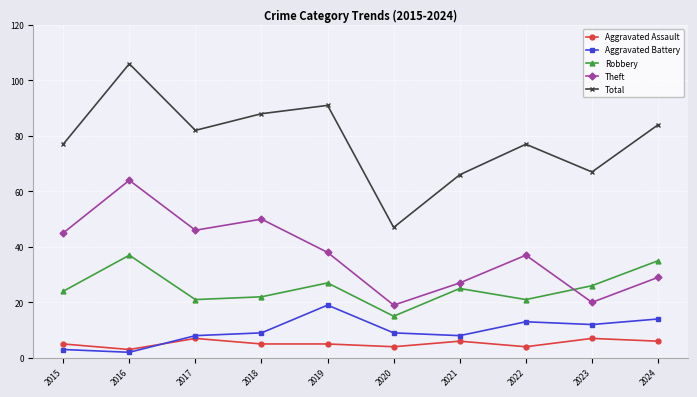

True or false: Aggravated Assault and Robbery intersect in this chart.

False